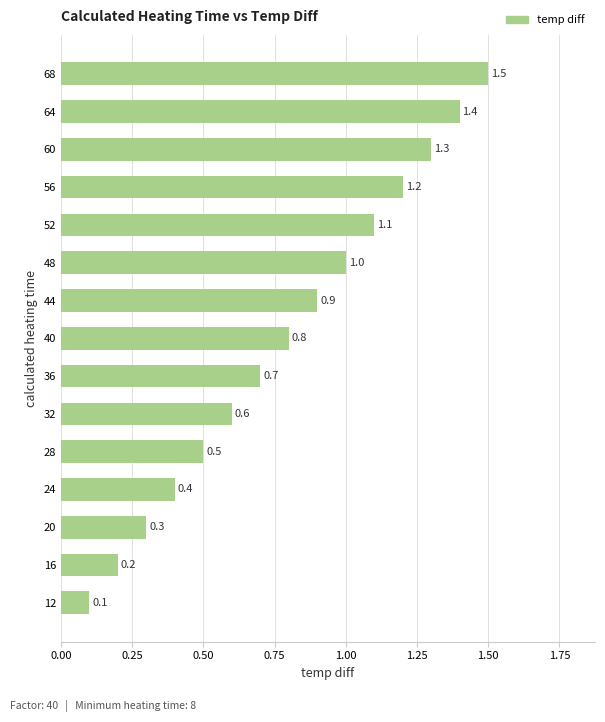

What is the difference between the maximum and minimum values?

1.4